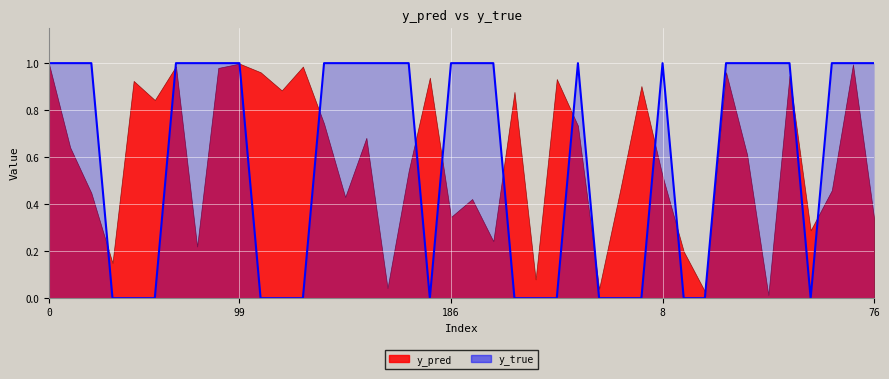

The value at 33 is 1. True or false?

True